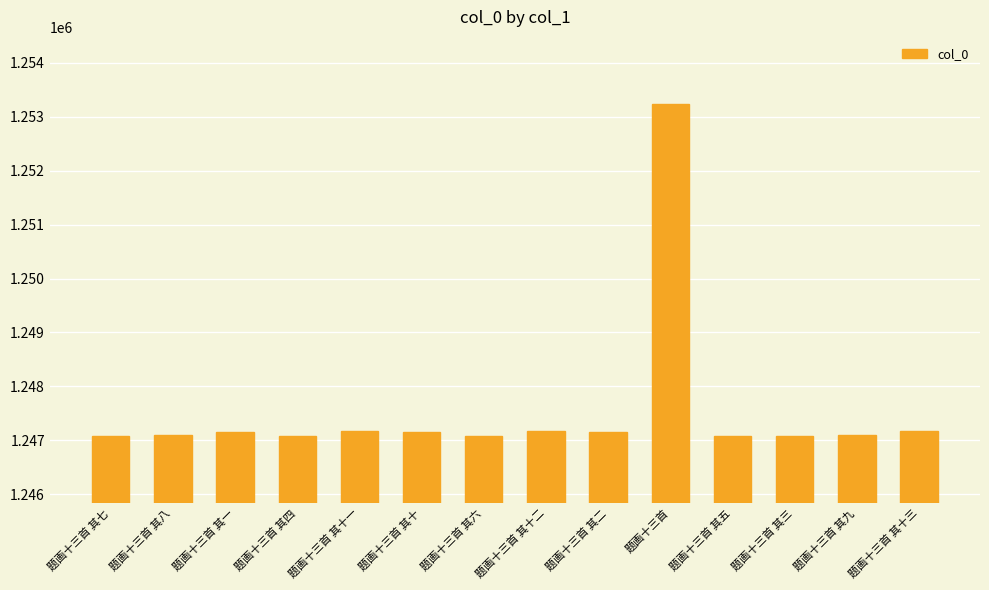

What is the label of the 2nd bar from the left?

题画十三首 其八